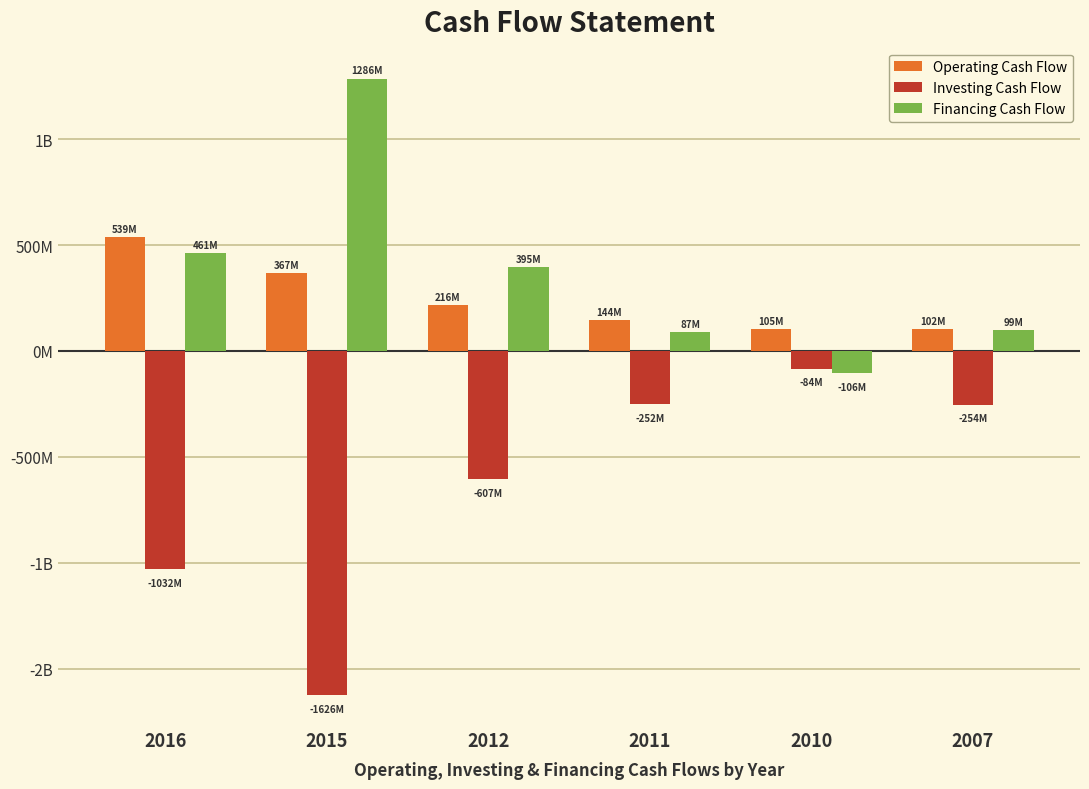

The Investing Cash Flow series shows -83.7 at 2010. True or false?

True